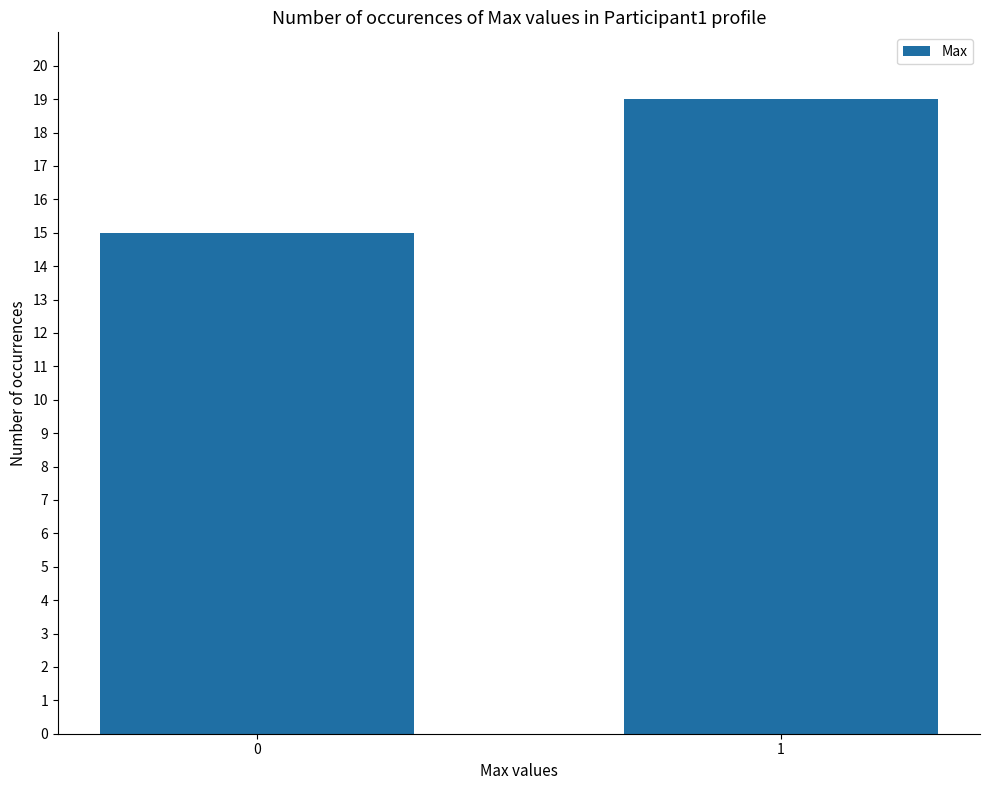

Count the number of categories in the chart.

2